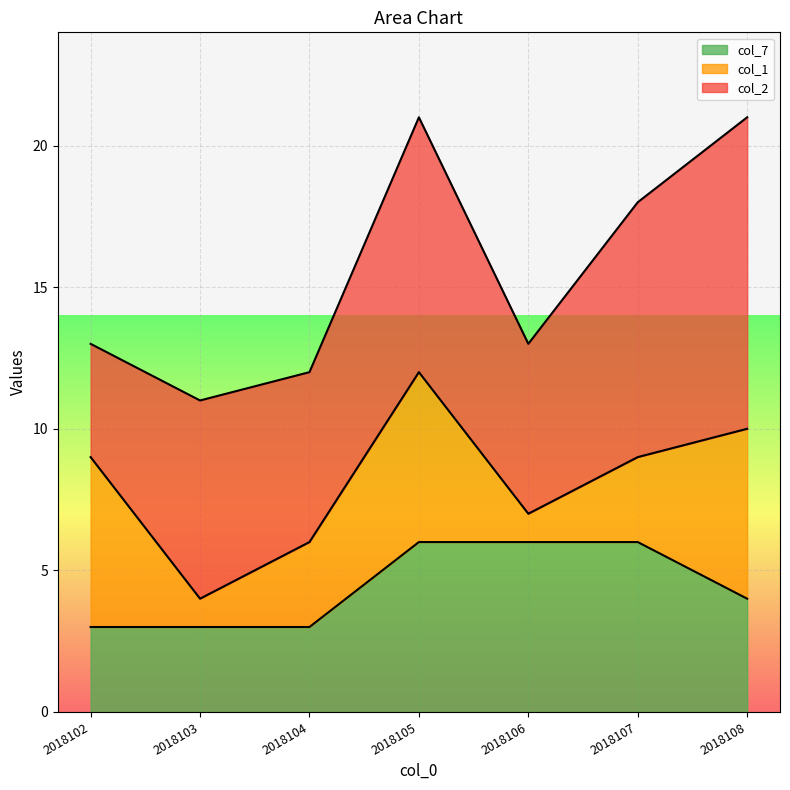

Which series ends up on top after the final intersection of col_2 and col_1?

col_2